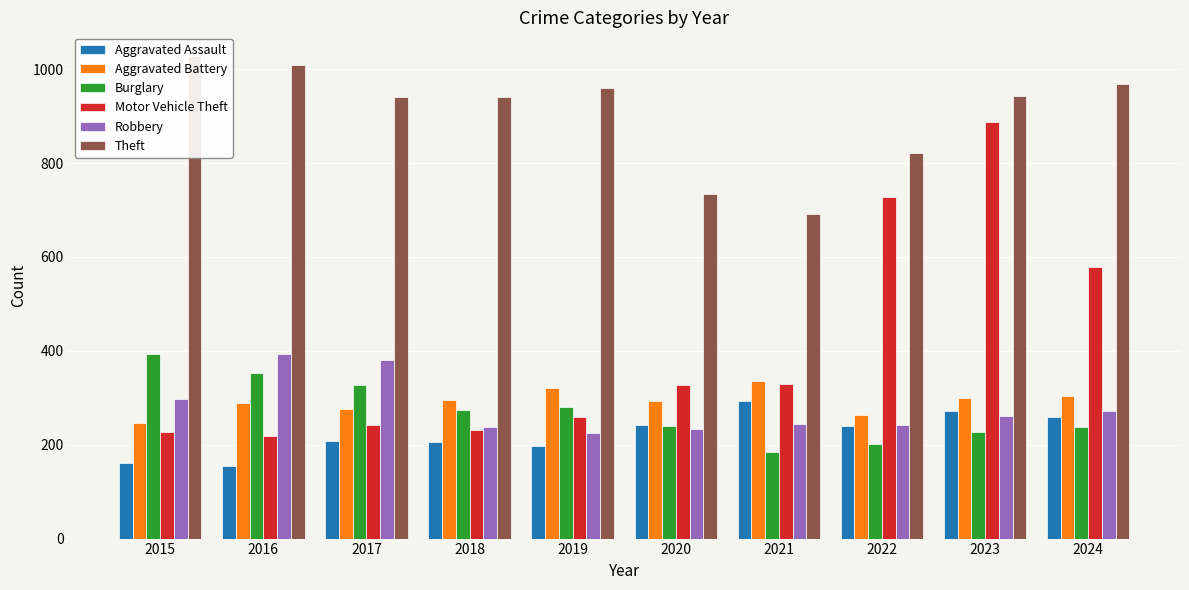

What is the value of the Burglary bar at the 10th from the left?

238